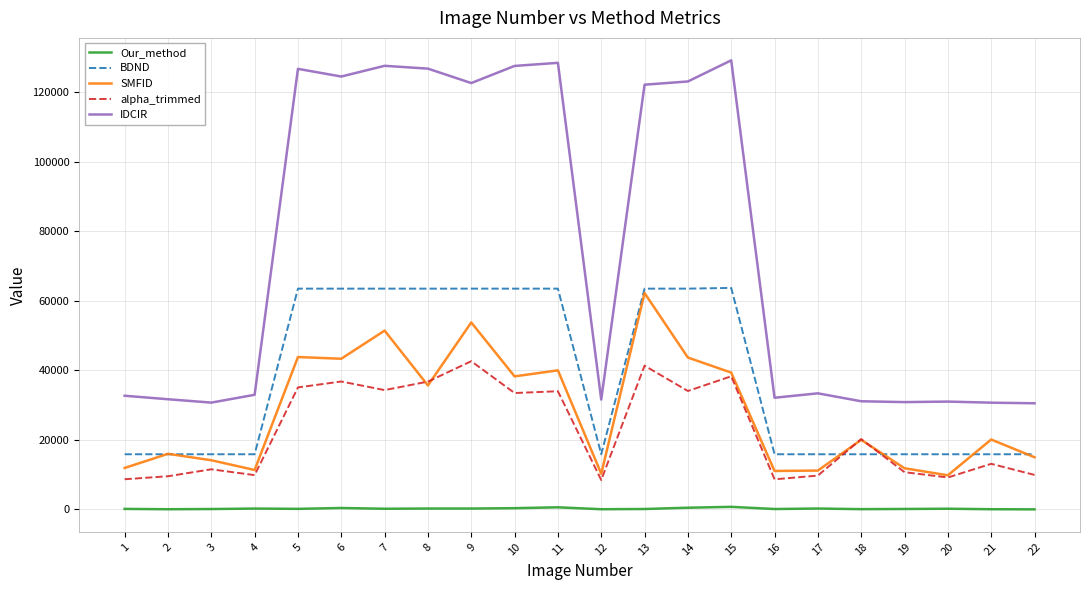

List the series in order of their peak value, lowest first.

Our_method, alpha_trimmed, SMFID, BDND, IDCIR